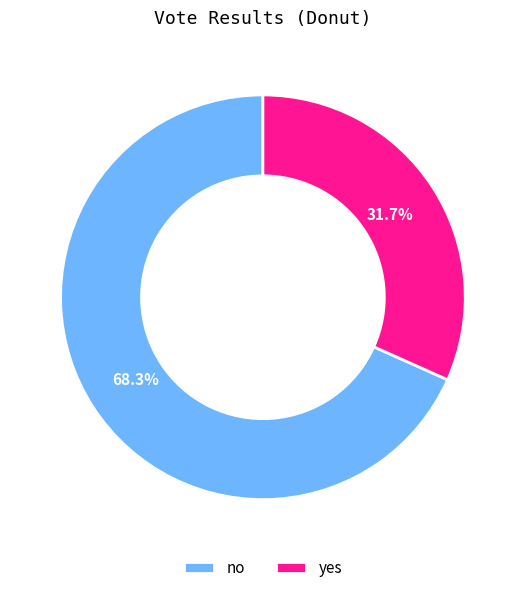

True or false: no accounts for 68% of the total.

True